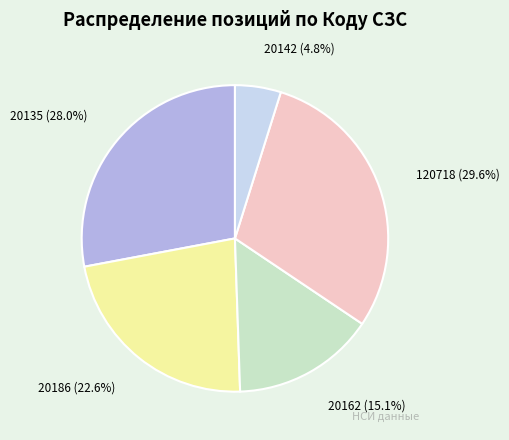

Is there any slice that represents more than half of the pie?

No